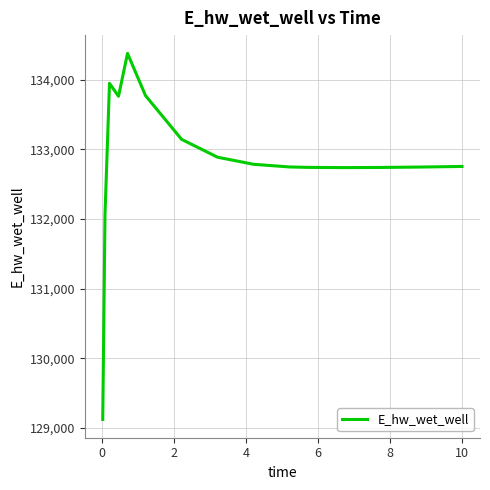

What is the average value?

132818.5